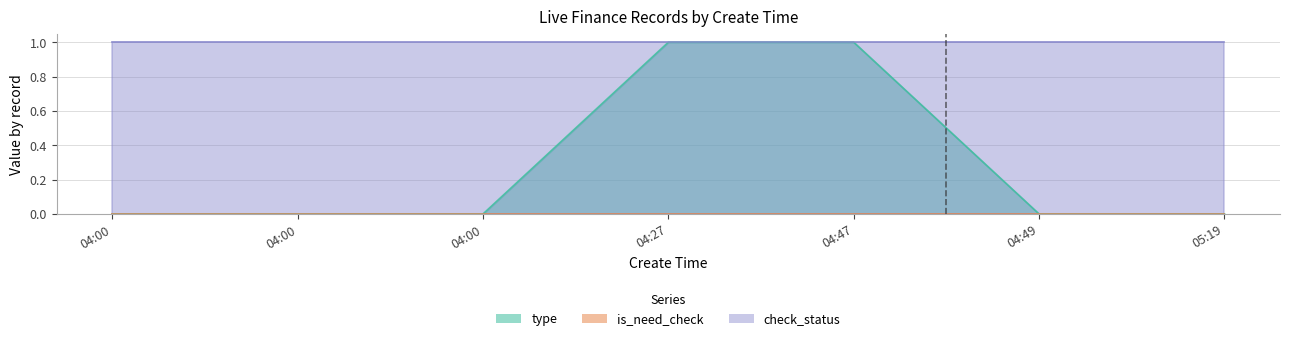

True or false: type has a value of 0 at 2024-03-14 04:49:15.

True